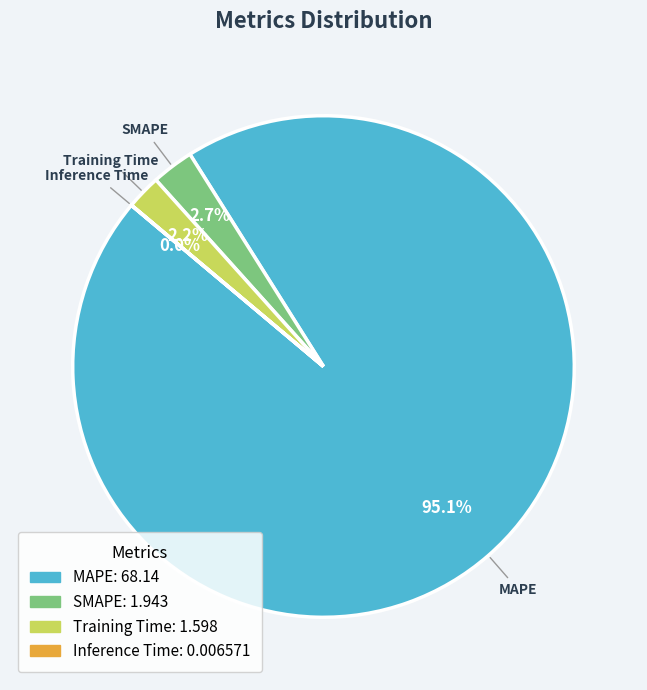

Combined, what portion of the pie is MAPE and Training Time?

97.3%